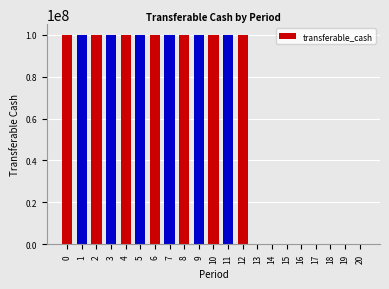

Reading right to left, list all the values displayed in this chart.

20=0	19=0	18=0	17=0	16=0	15=0	14=0	13=0	12=100000000	11=100000000	10=100000000	9=100000000	8=100000000	7=100000000	6=100000000	5=100000000	4=100000000	3=100000000	2=100000000	1=100000000	0=100000000